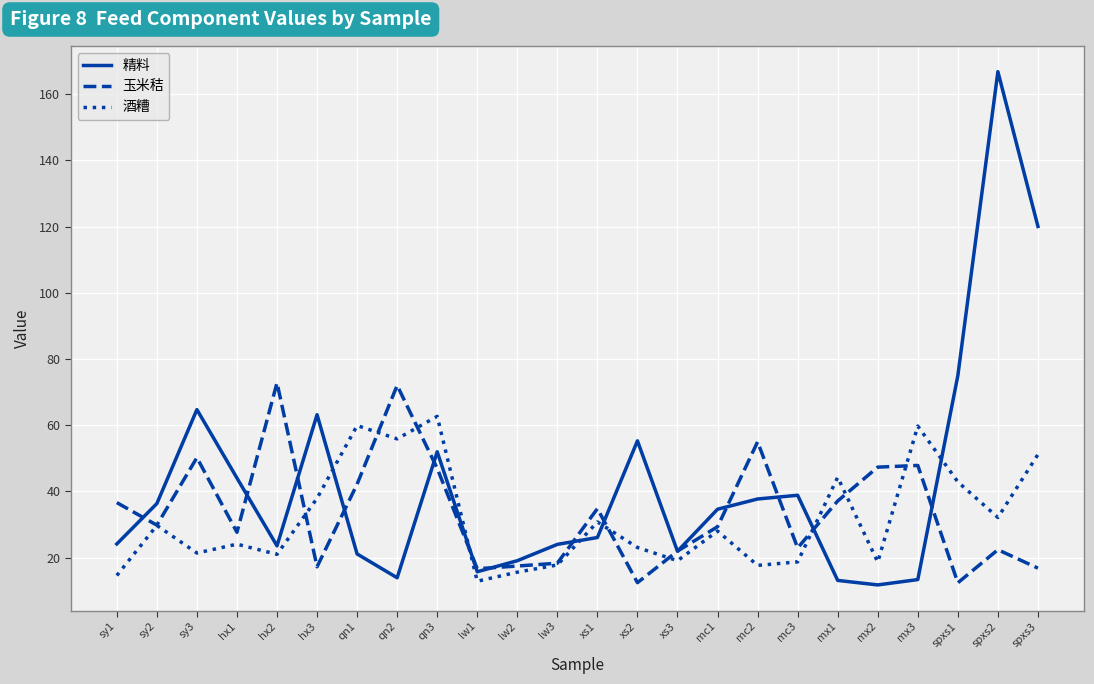

Which category has the lowest value in the 酒糟 series?

lw1